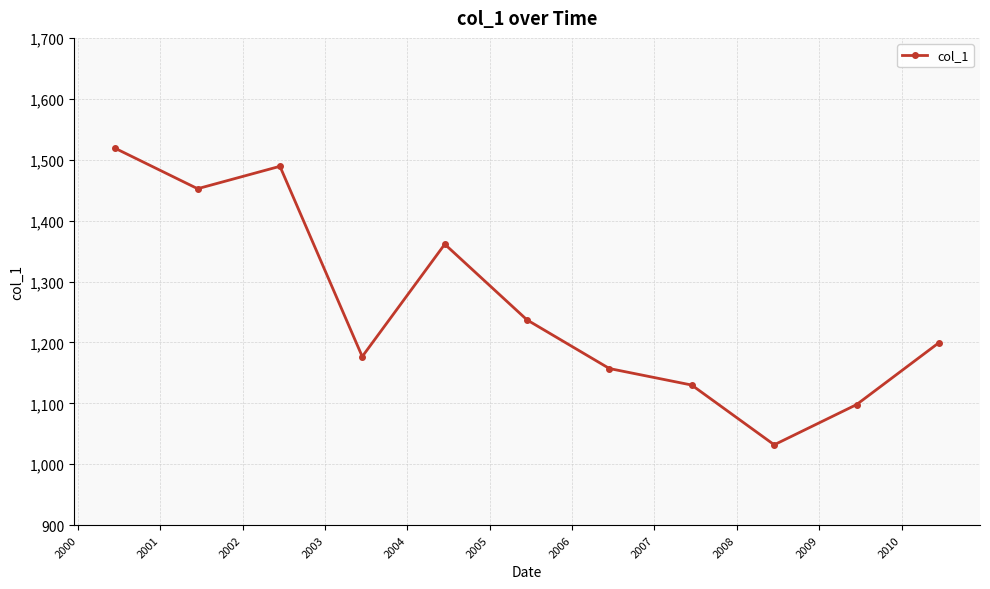

How many points are higher than both their immediate neighbors (excluding endpoints)?

2